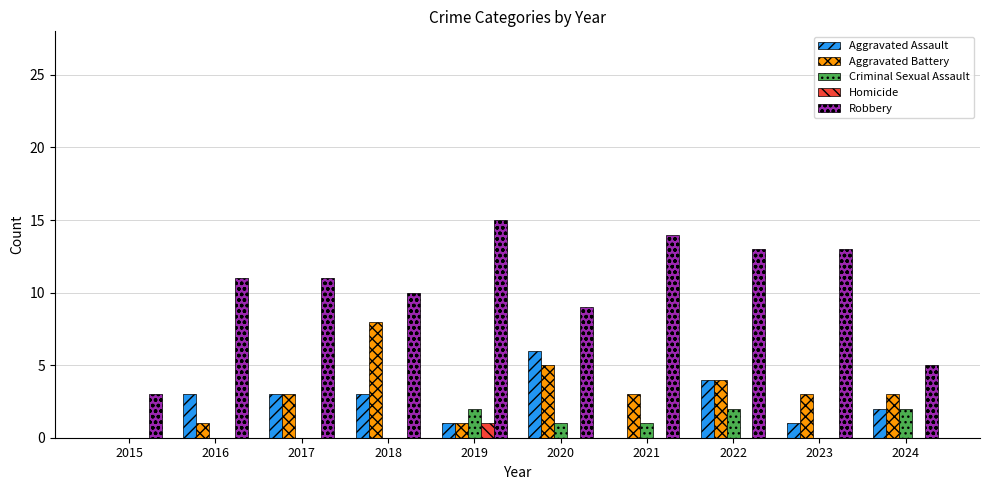

How many groups of bars are there?

10